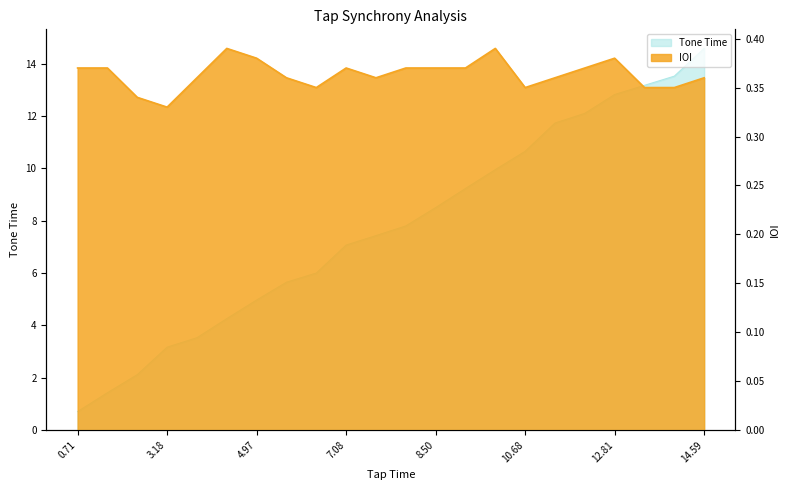

What is the maximum value shown in the chart?

14.6